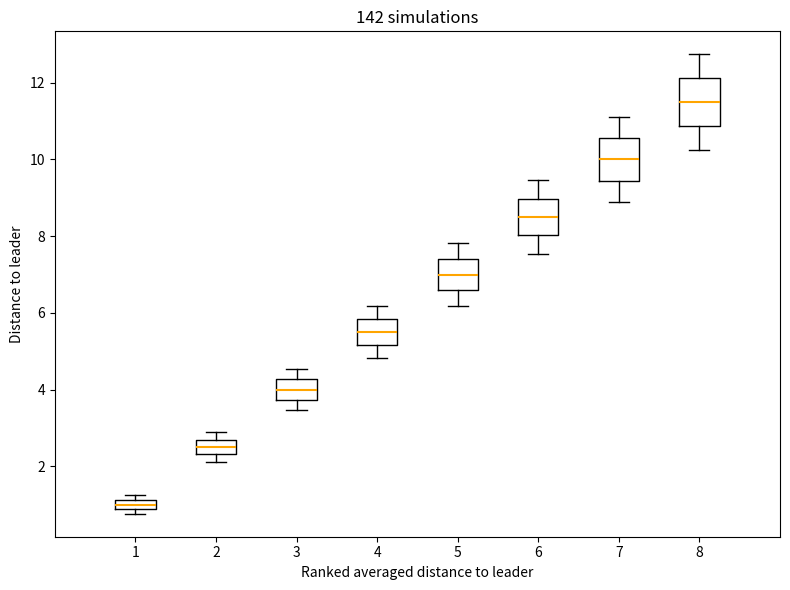

Which box has the highest median line?

8